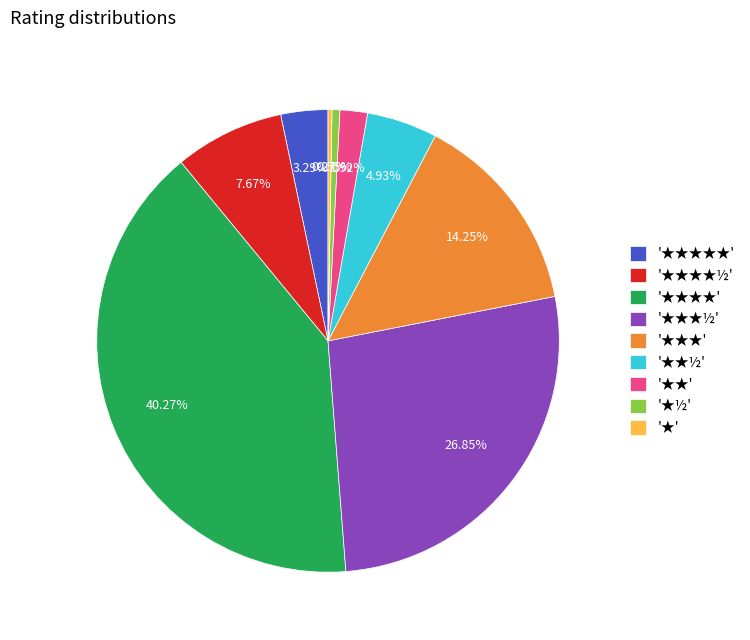

Combined, do '★★★★' and '★★★★★' account for over 50%?

No